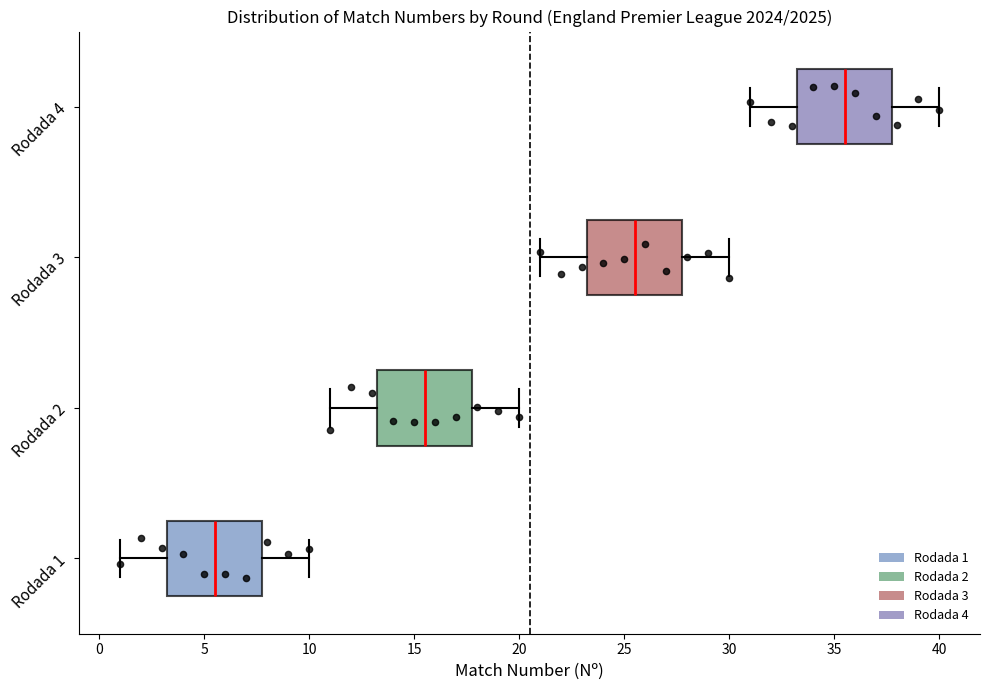

Reading bottom to top, transcribe this box plot: for each box, give where its median line is, the range the box spans, and where its two whiskers end, as read against the x-axis. The values are not printed on the chart, so give them approximately, as read against the axis.

Rodada 1: median 5.5, box 3.5 to 8.0, whiskers 1.0 to 10.0
Rodada 2: median 15.5, box 13.5 to 18.0, whiskers 11.0 to 20.0
Rodada 3: median 25.5, box 23.5 to 28.0, whiskers 21.0 to 30.0
Rodada 4: median 35.5, box 33.5 to 38.0, whiskers 31.0 to 40.0